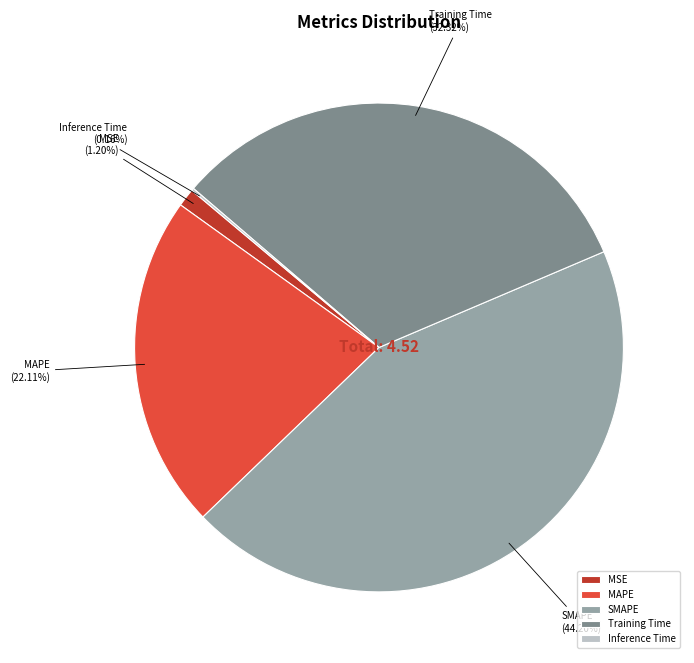

Is the sum of Training Time and SMAPE greater than half?

Yes